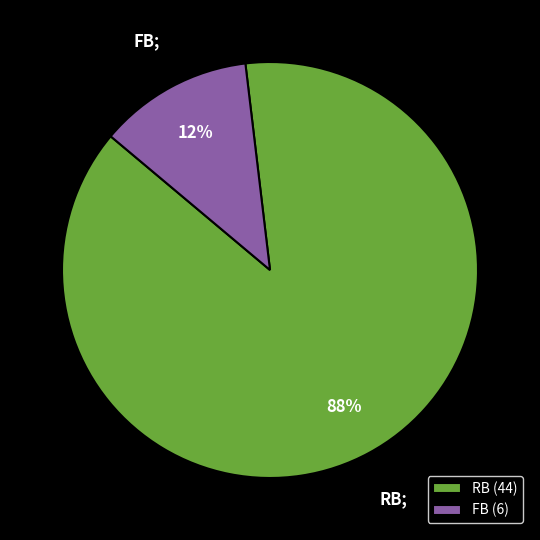

Combined, do RB (44) and FB (6) account for over 50%?

Yes